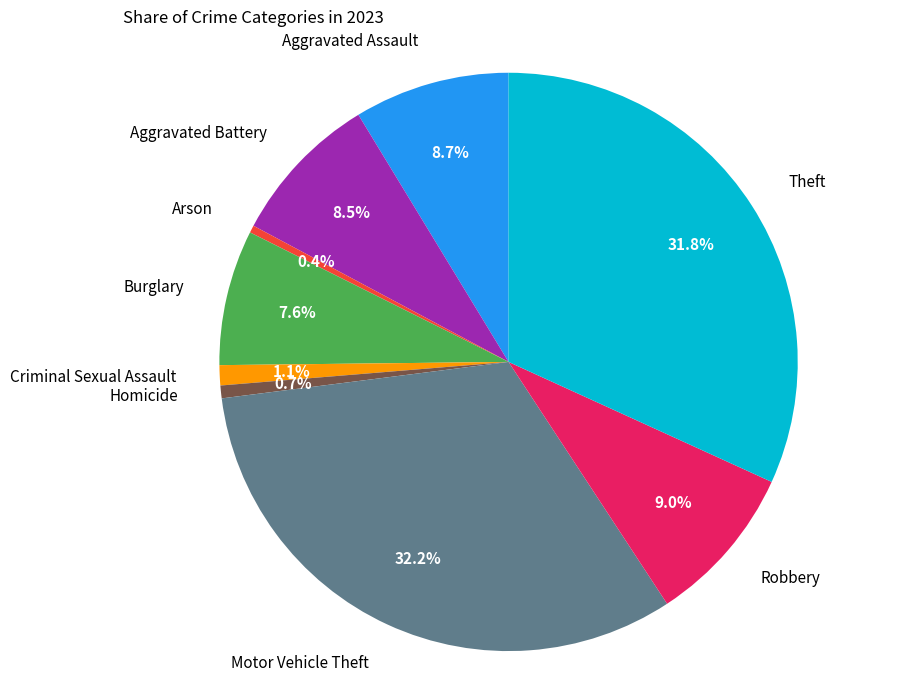

To the nearest percent, what is the difference between the largest and smallest slice percentages?

32%